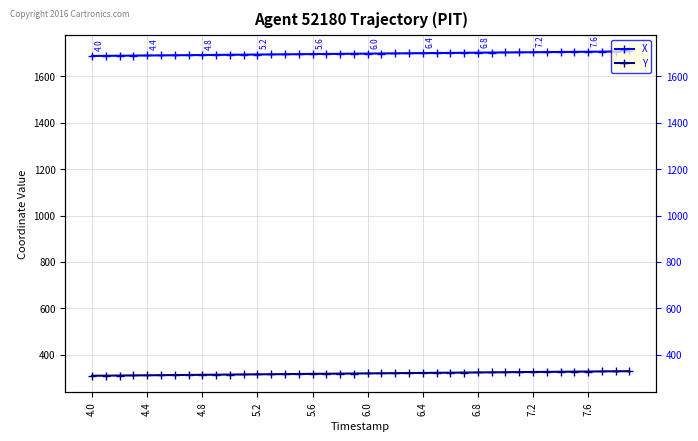

What is the average value of the Y series?

319.5